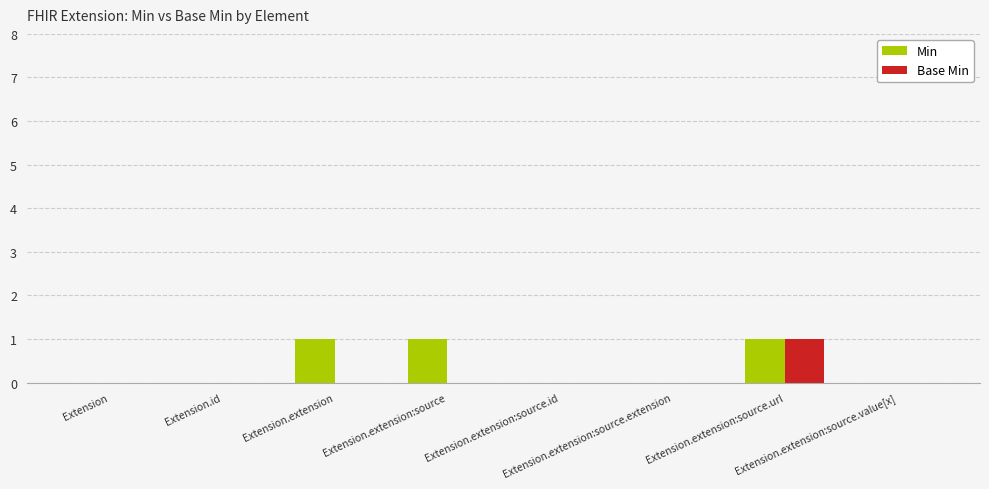

Count the number of categories in the chart.

8